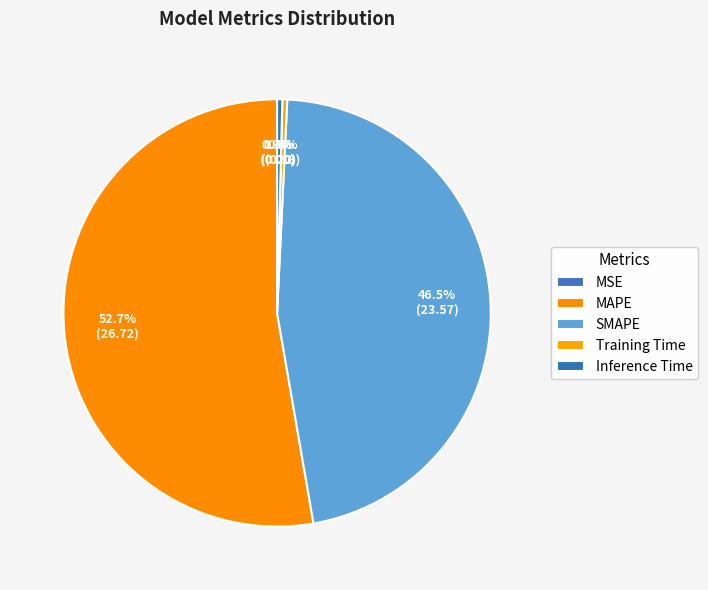

Is it true that Training Time is 0% of the pie?

True